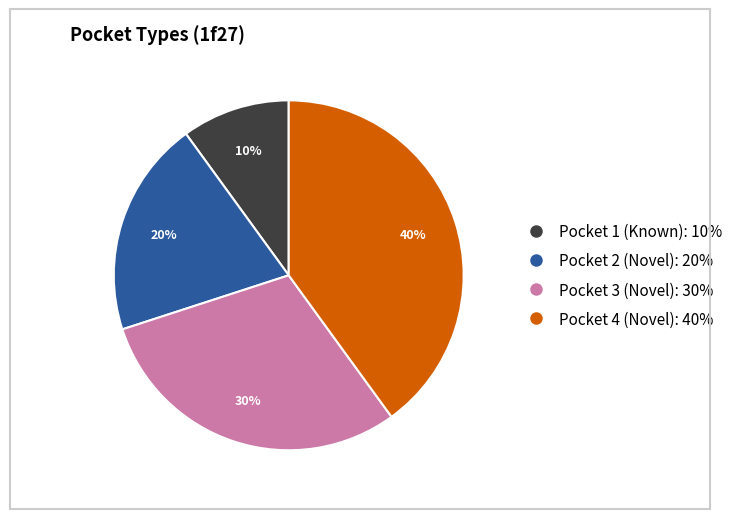

Approximately how many times larger is the value at Pocket 4 (Novel) compared to Pocket 1 (Known)?

4.0